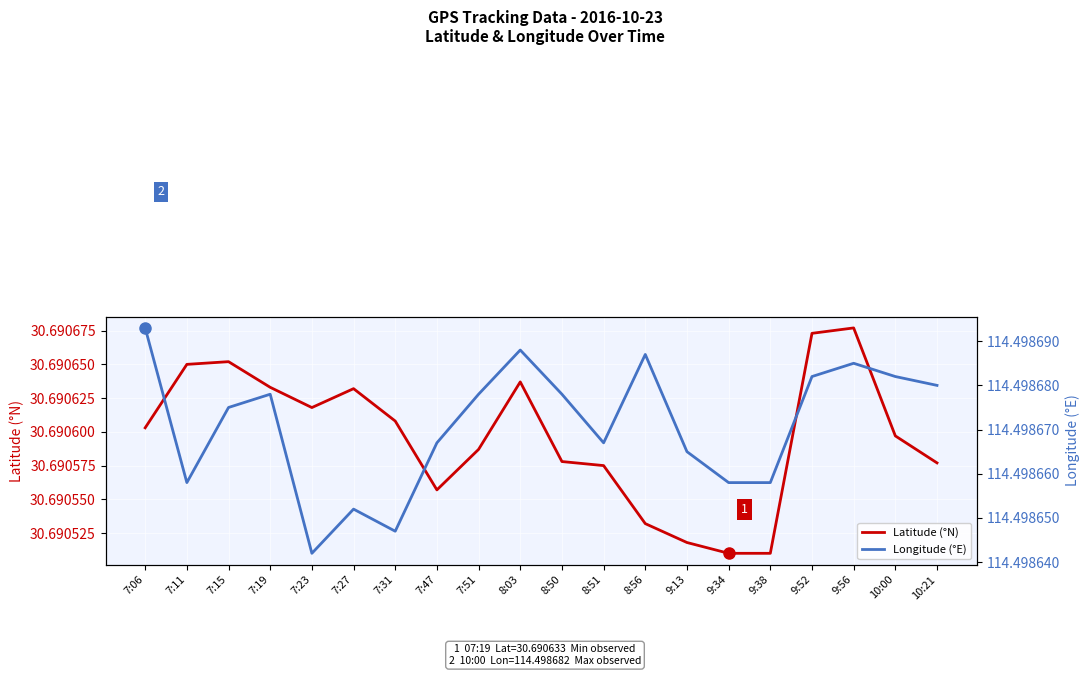

Which has a higher value, 7:23 or 7:47?

7:23